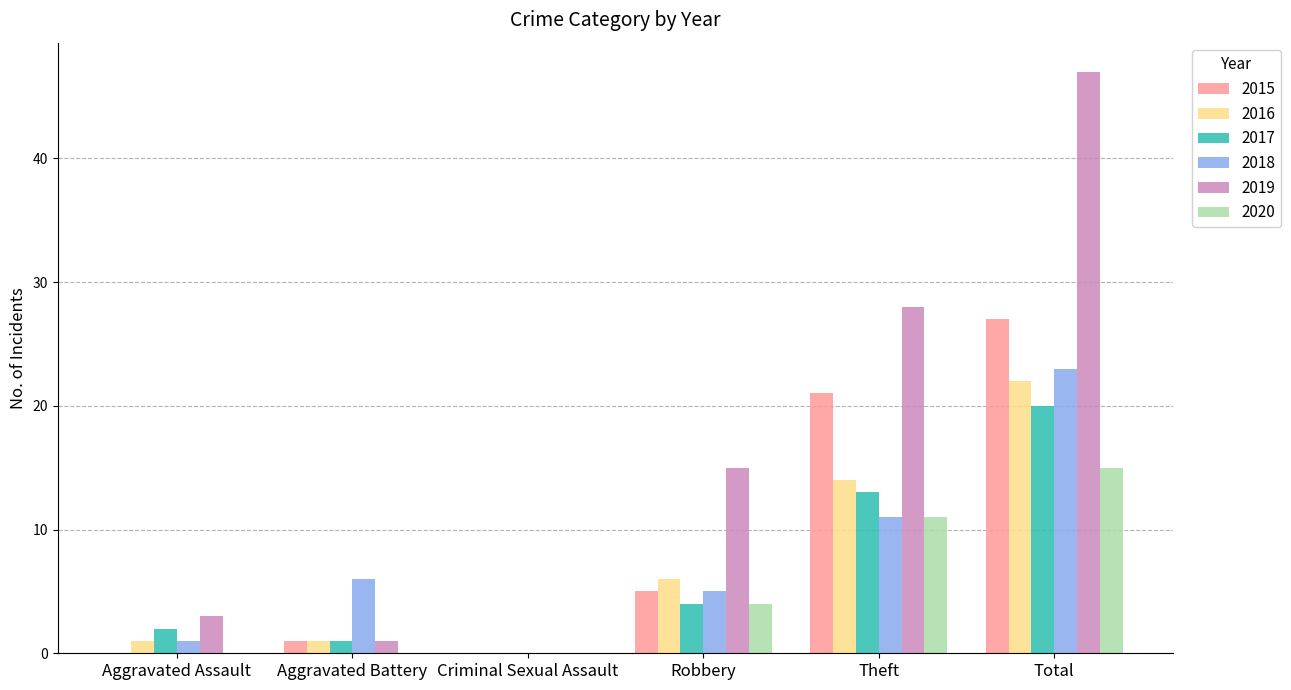

What is the sum of the 2020 values at Theft and Aggravated Assault?

11